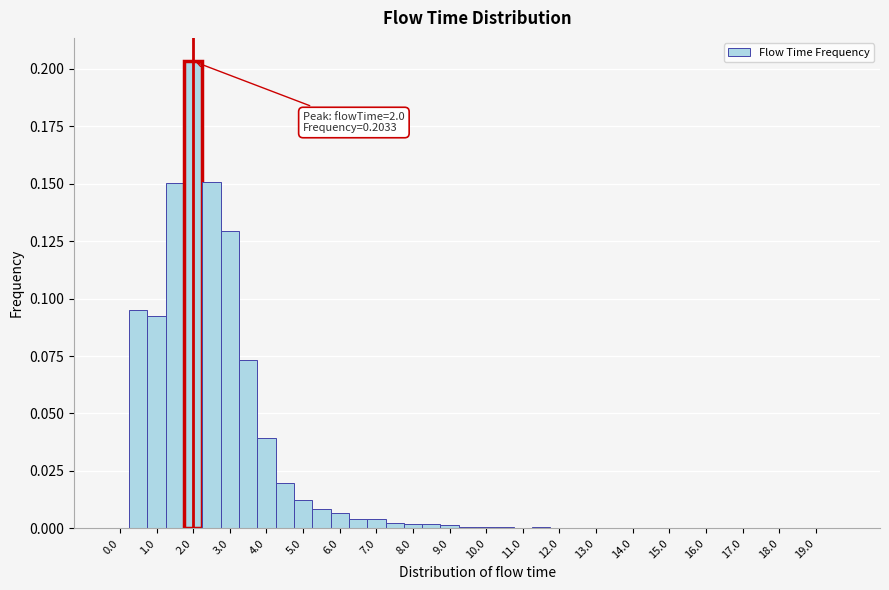

Over which range of the x-axis is the bar tallest?

1.75 to 2.25